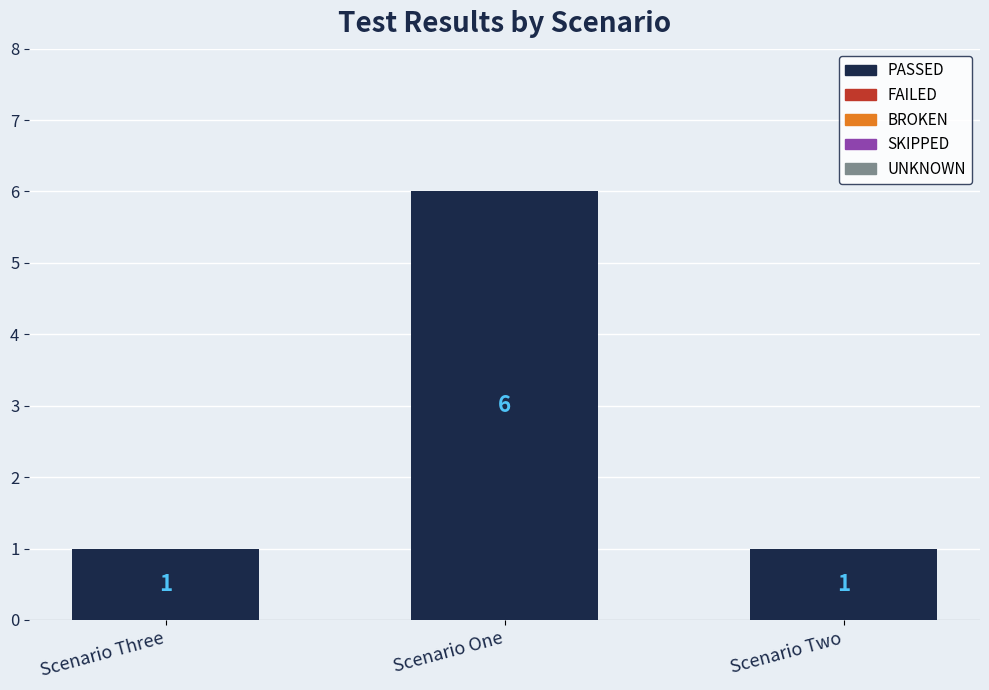

What is the maximum value shown in the chart?

6